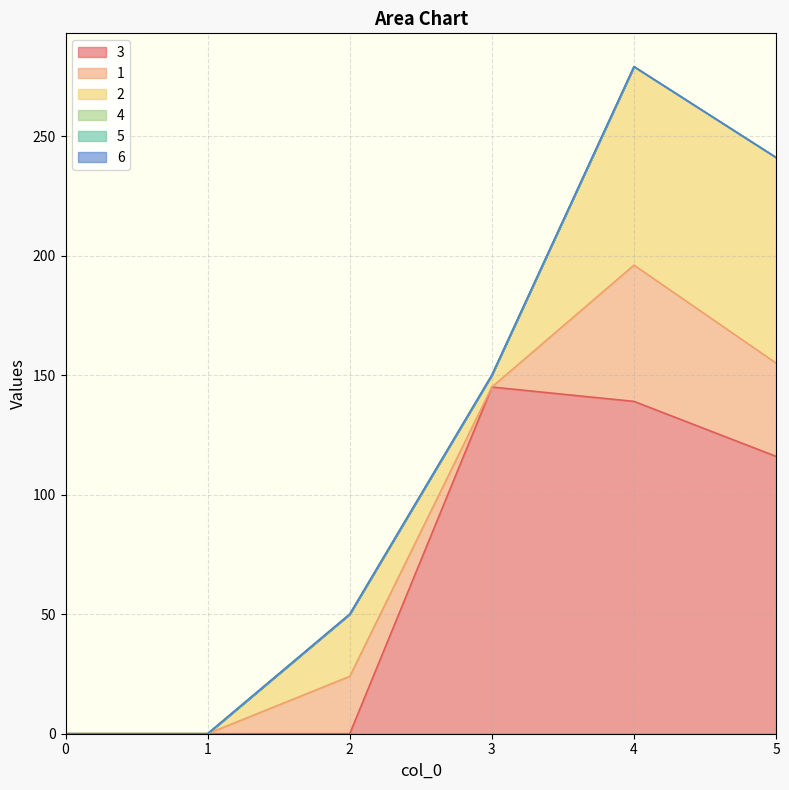

True or false: 5 has more than 0 points higher than both neighbors.

False